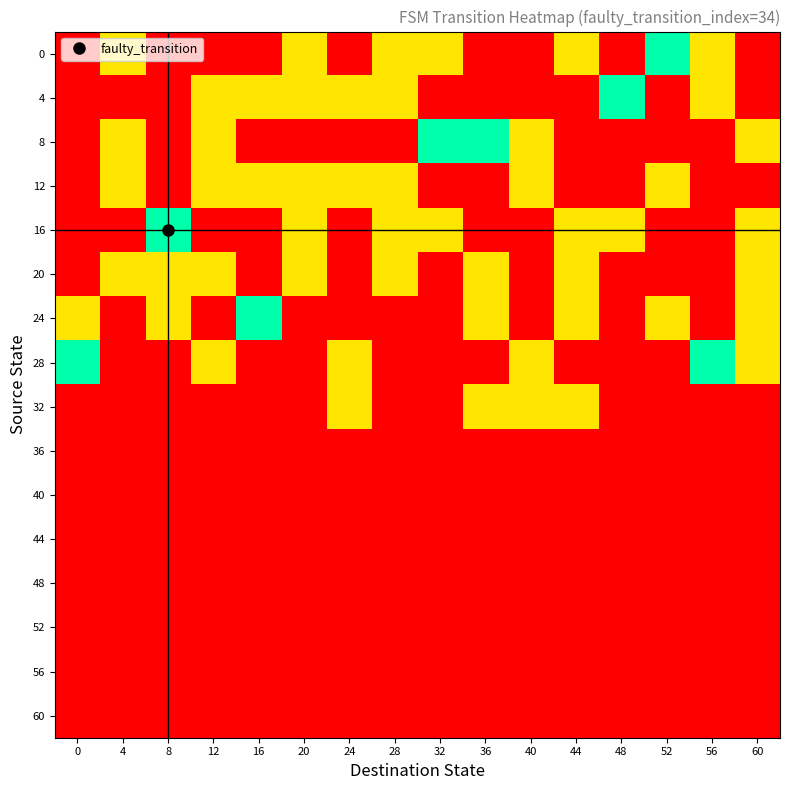

Rank the series at 40 from highest to lowest value.

8, 12, 28, 32, 0, 4, 16, 20, 24, 36, 40, 44, 48, 52, 56, 60